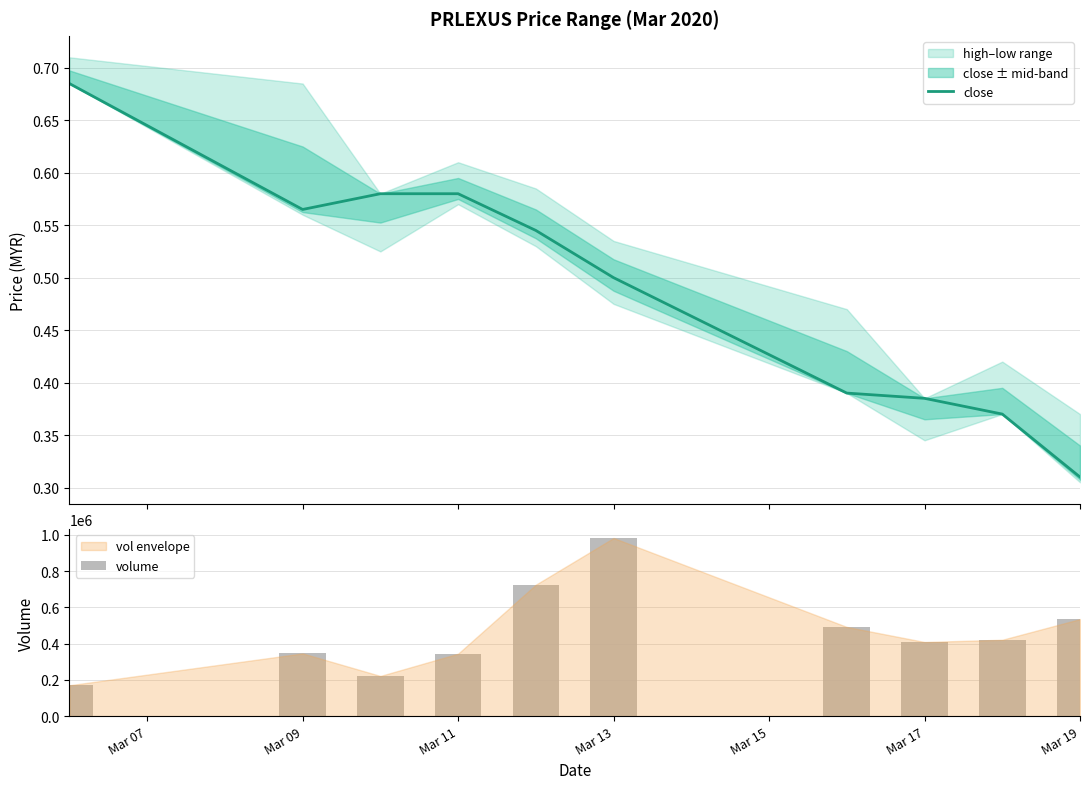

What is the maximum value for volume?

982500